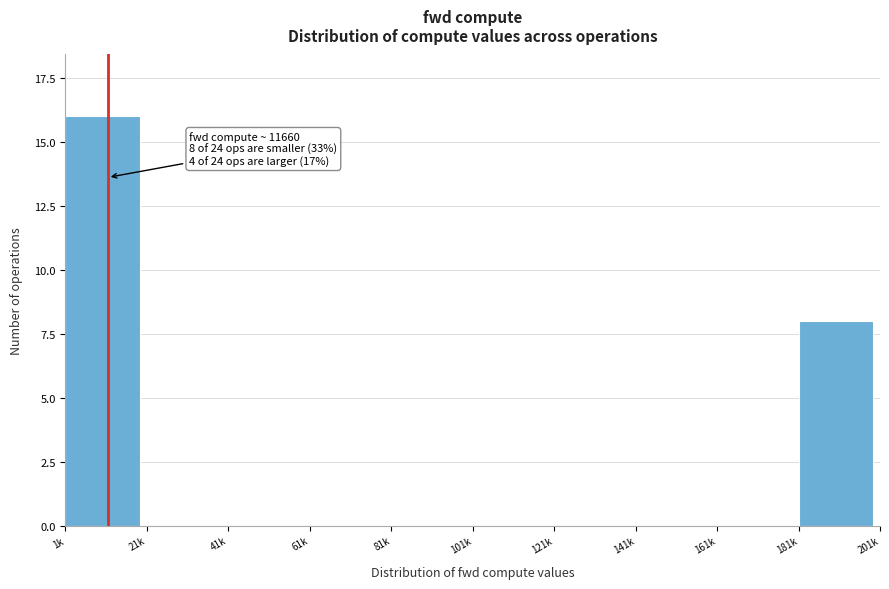

Reading left to right, transcribe all the data shown in this chart.

1k=16	21k=0	41k=0	61k=0	81k=0	101k=0	121k=0	141k=0	161k=0	181k=8